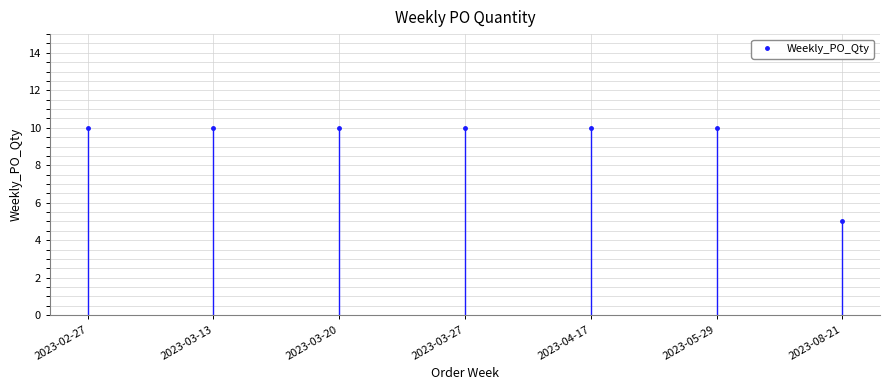

What is the change in value from 2023-05-29 to 2023-08-21?

-5